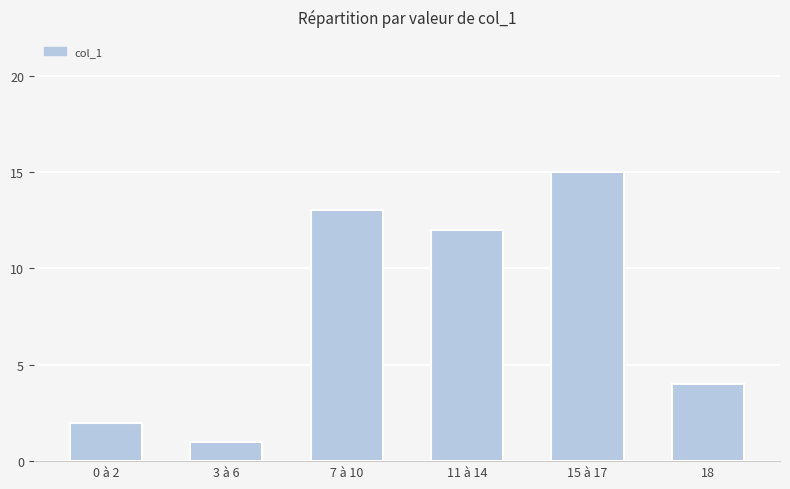

What is the ratio of the value at 0 à 2 to the value at 7 à 10?

0.2